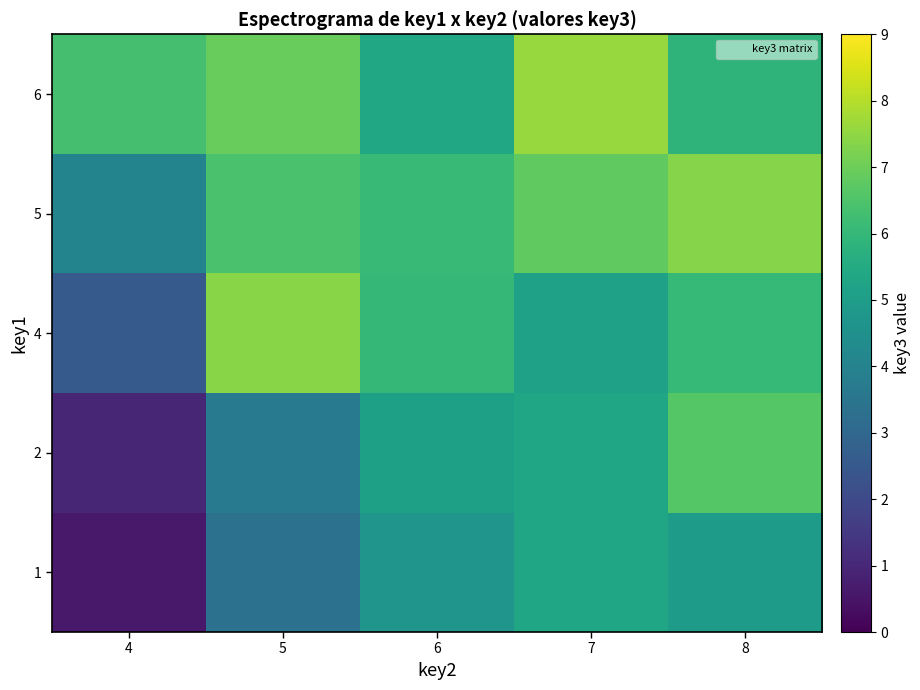

Which series changed the most between 5 and 7?

4